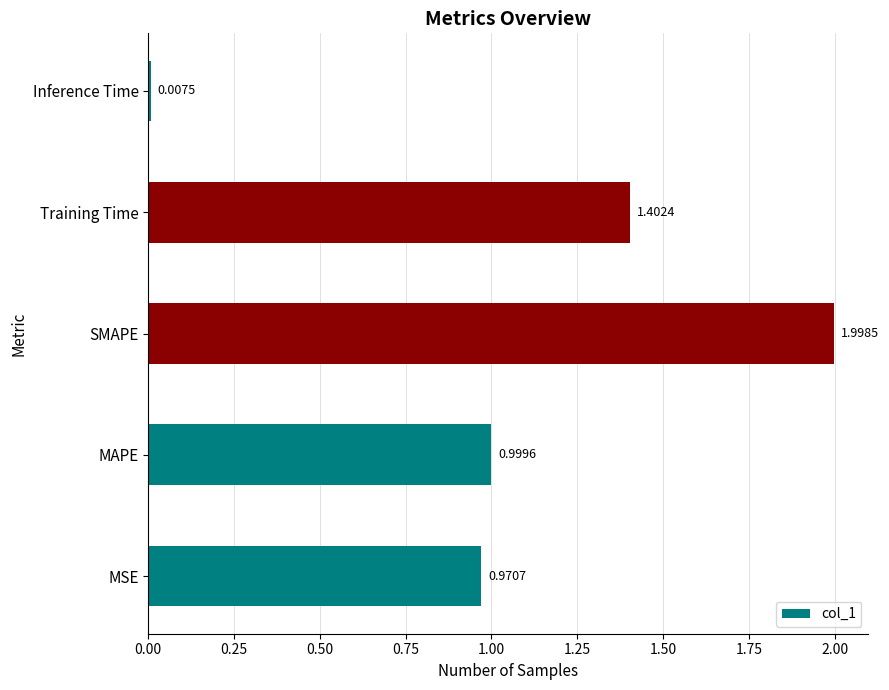

At which label is the value closest to 1?

MAPE